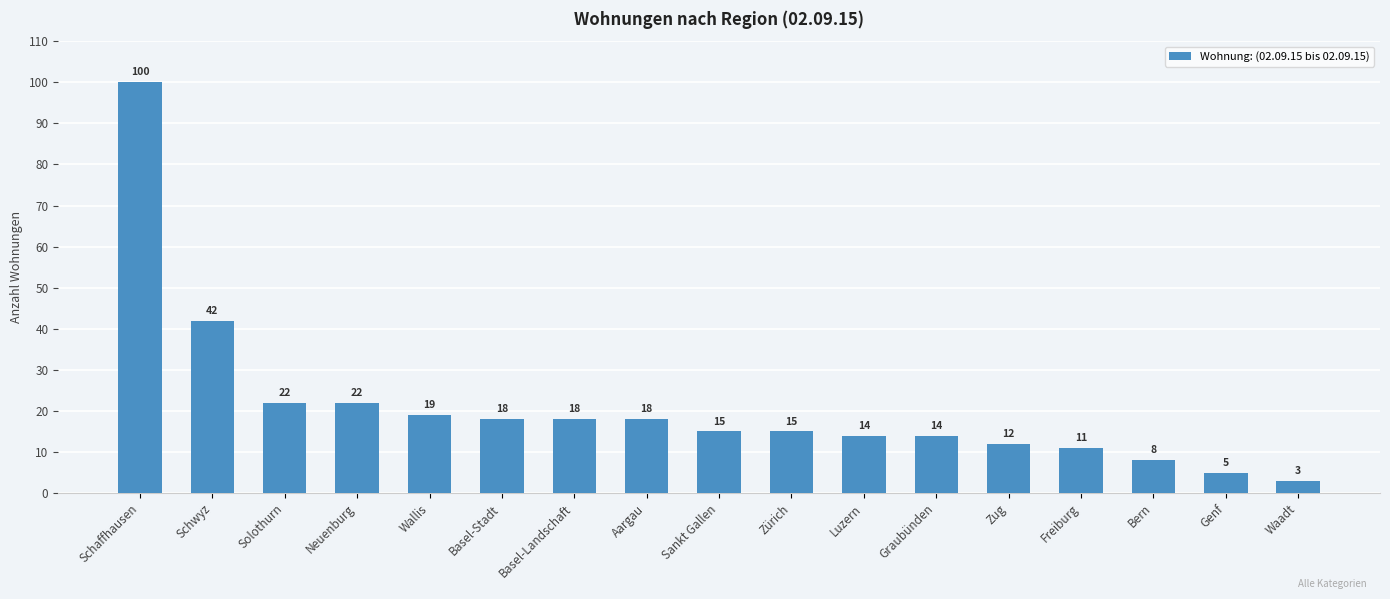

What is the value of the 4th bar from the left?

22